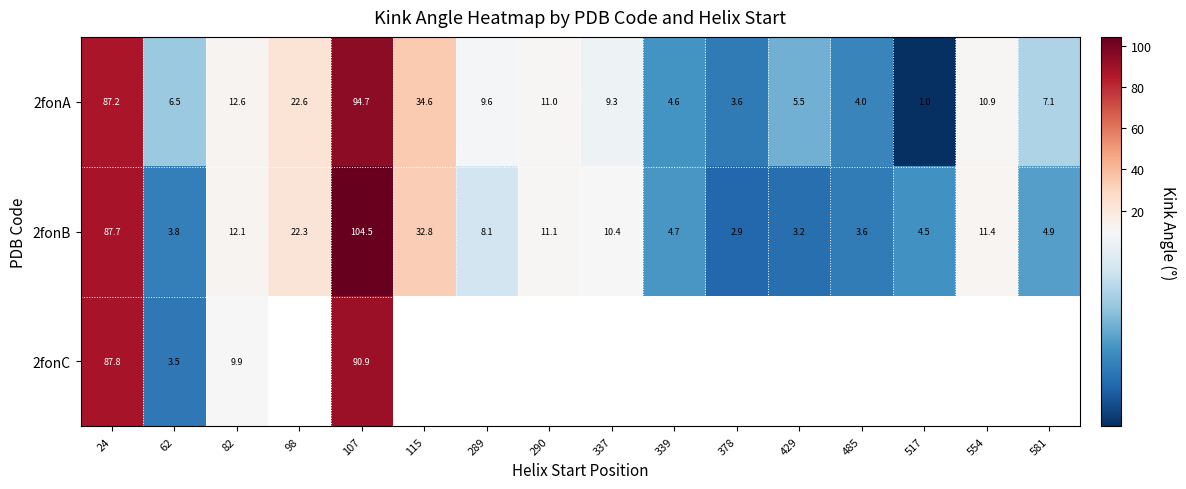

Is the value of 2fonB at 429 greater than the value of 2fonC at 62?

No